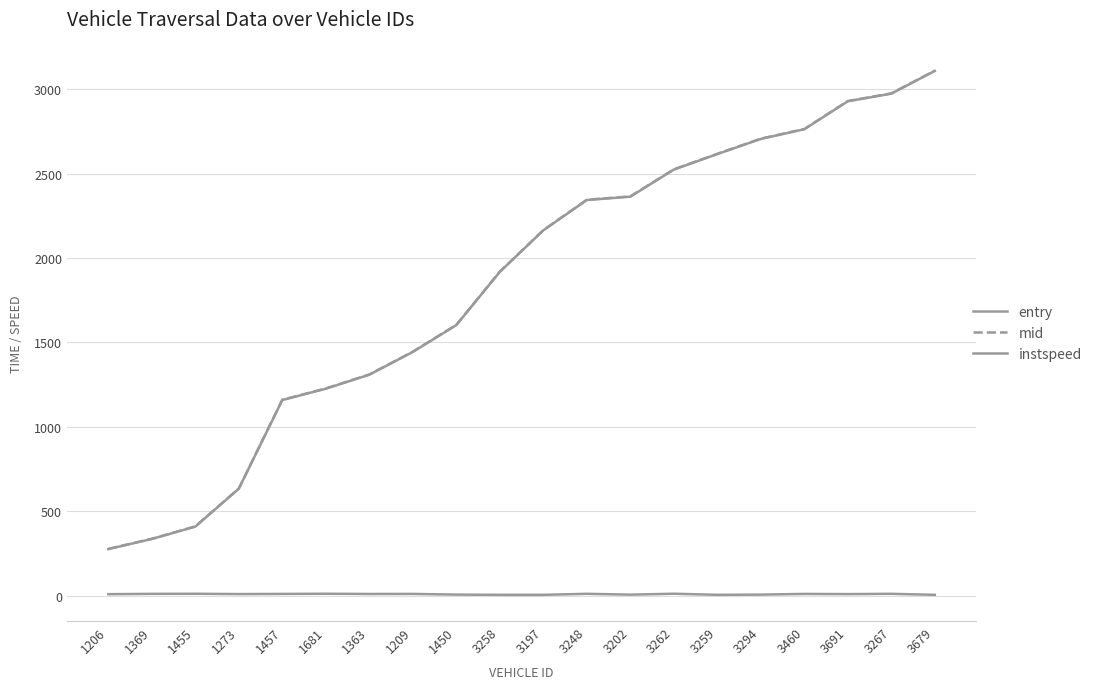

What is the maximum value shown in the chart?

3110.1